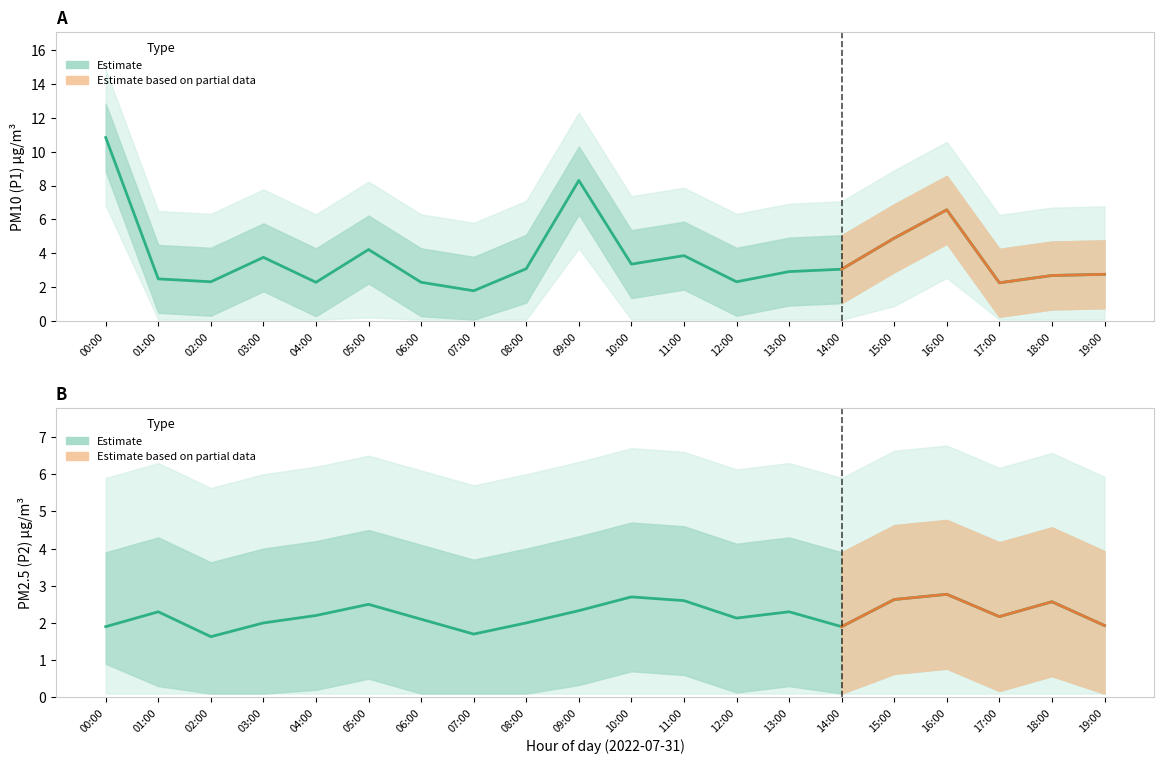

Between 12:00 and 19:00, which series saw the biggest shift?

P1